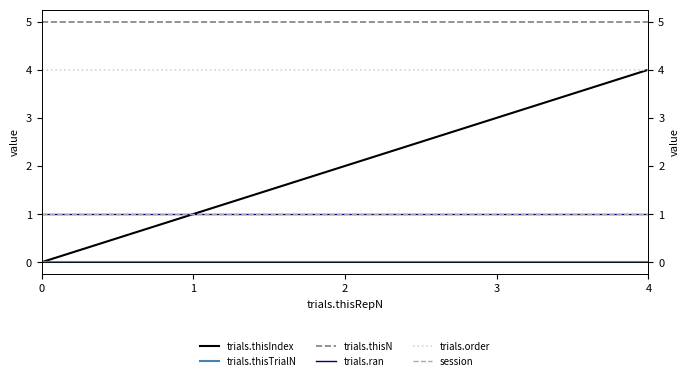

Is it true that trials.order equals 2 at 2?

False